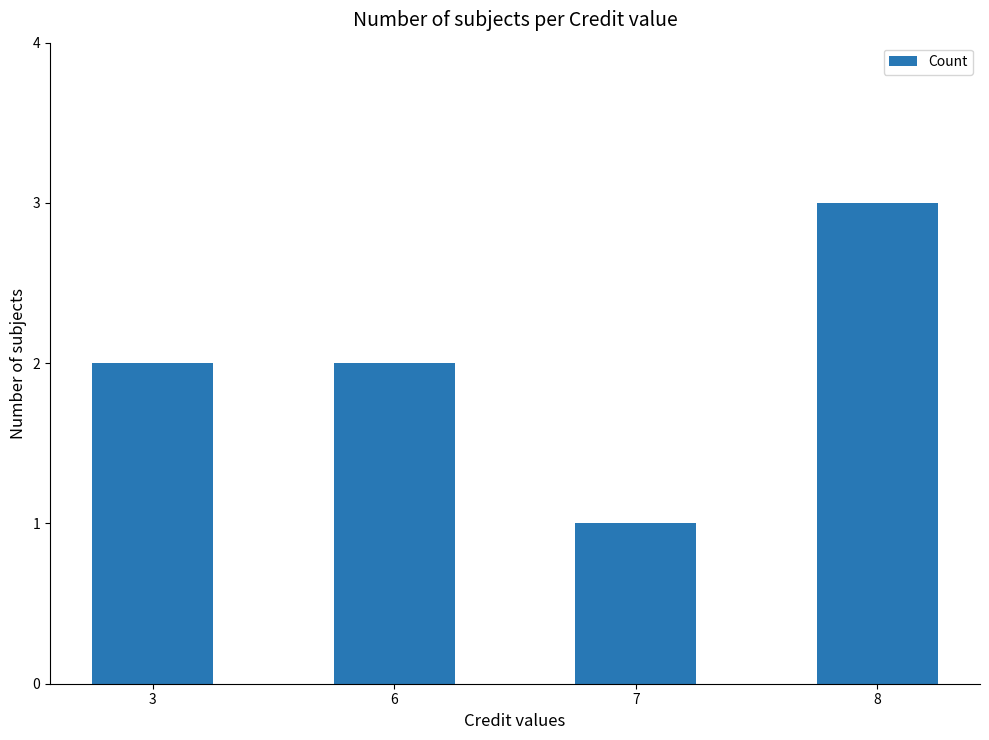

The chart shows a value of 2 at 3. True or false?

True